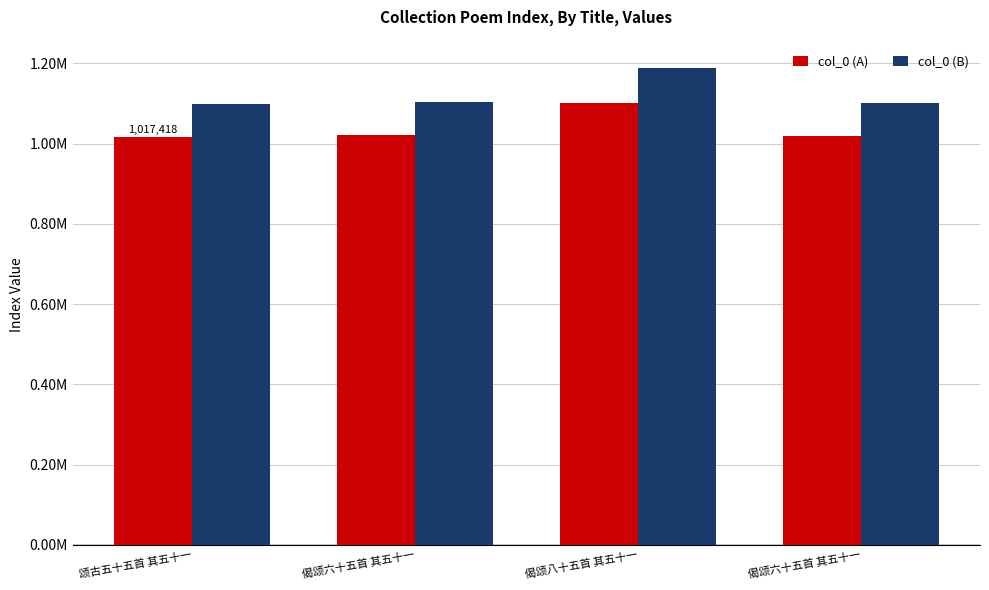

What are all the series names shown in the legend?

col_0 (A), col_0 (B)